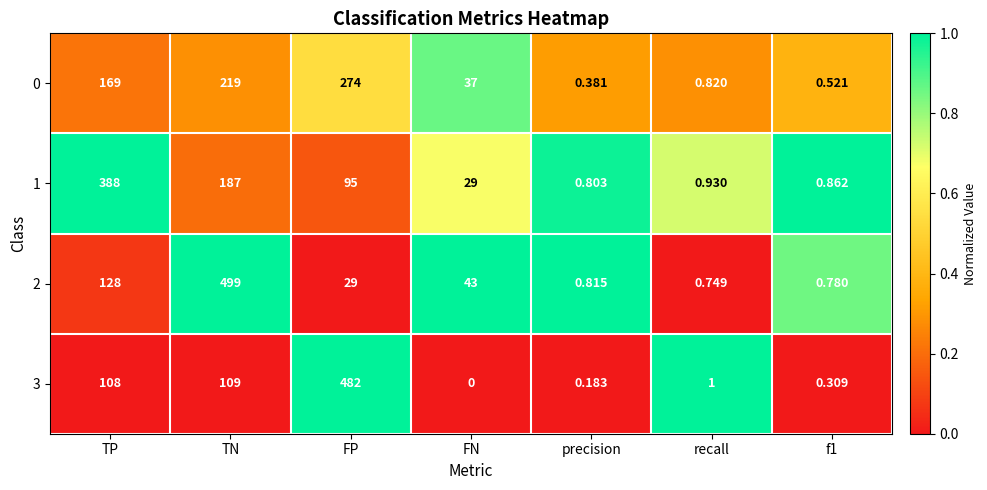

List the series in order of their overall mean, lowest first.

3, 0, 2, 1